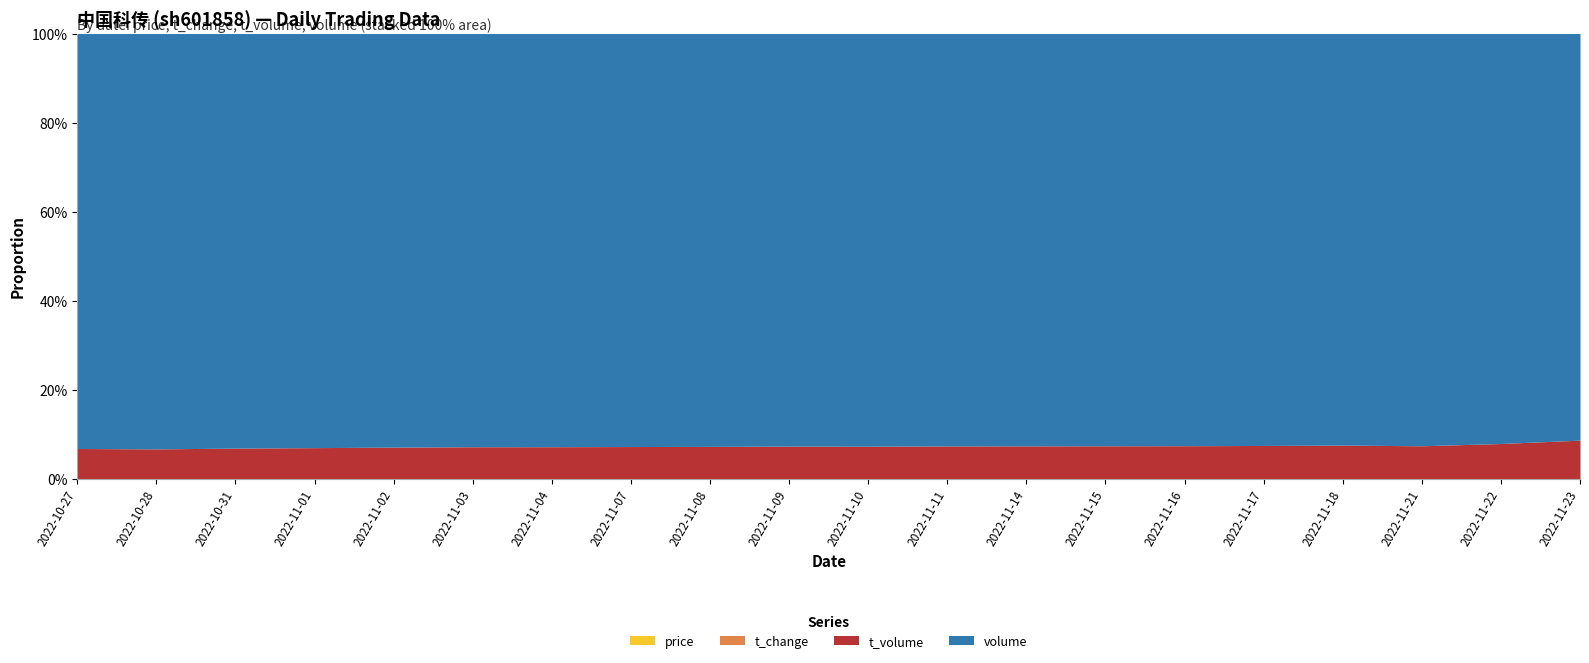

At which label is volume closest to 81570?

2022-11-04